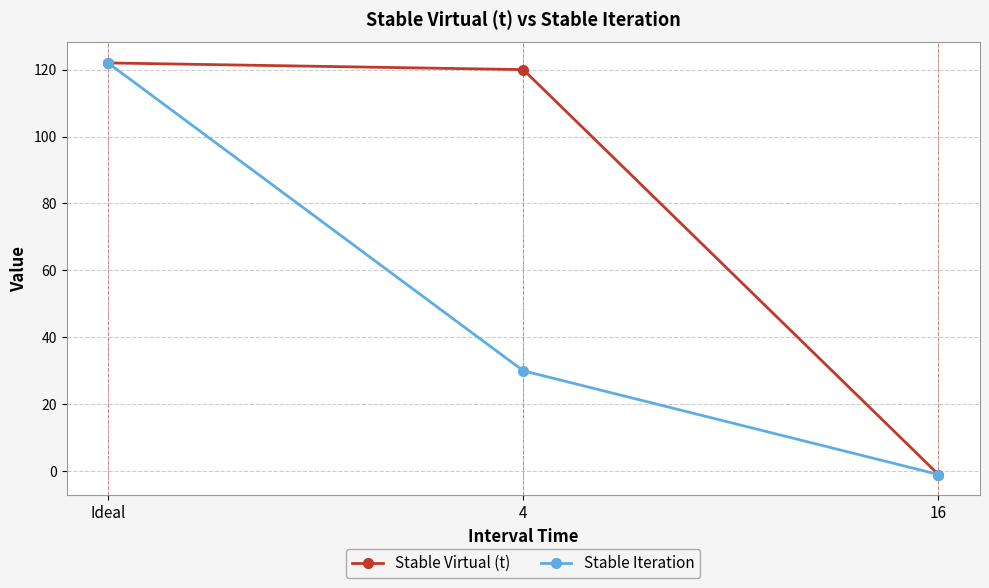

Rank the categories by Stable Iteration value from lowest to highest.

16, 4, Ideal